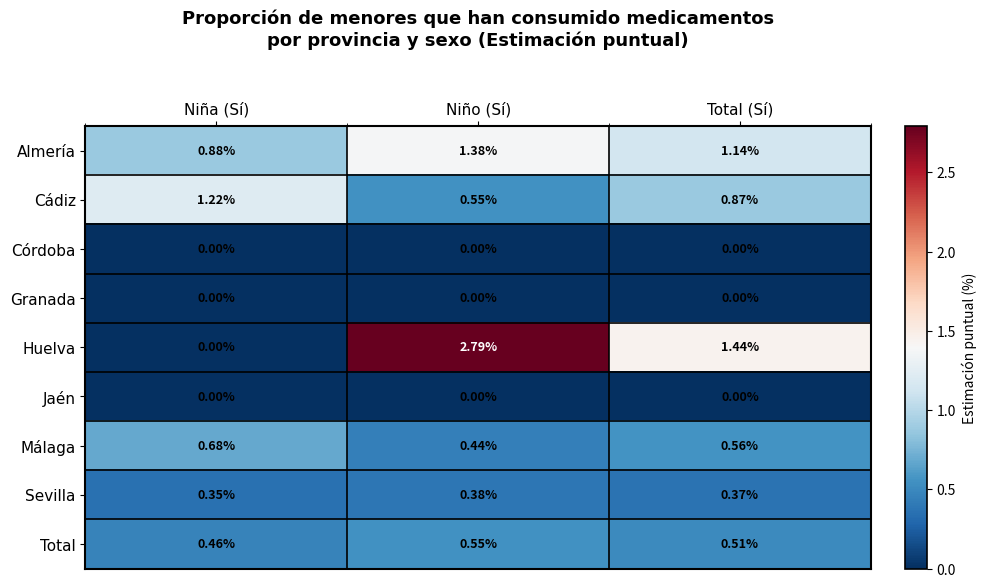

Is the value of Sevilla at Niño (Sí) greater than the value of Granada at Total (Sí)?

Yes